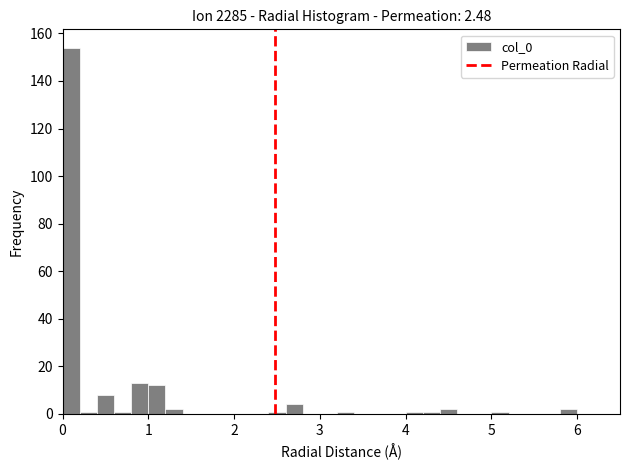

Read against the x-axis, roughly where is the centre of the tallest bar?

0.1